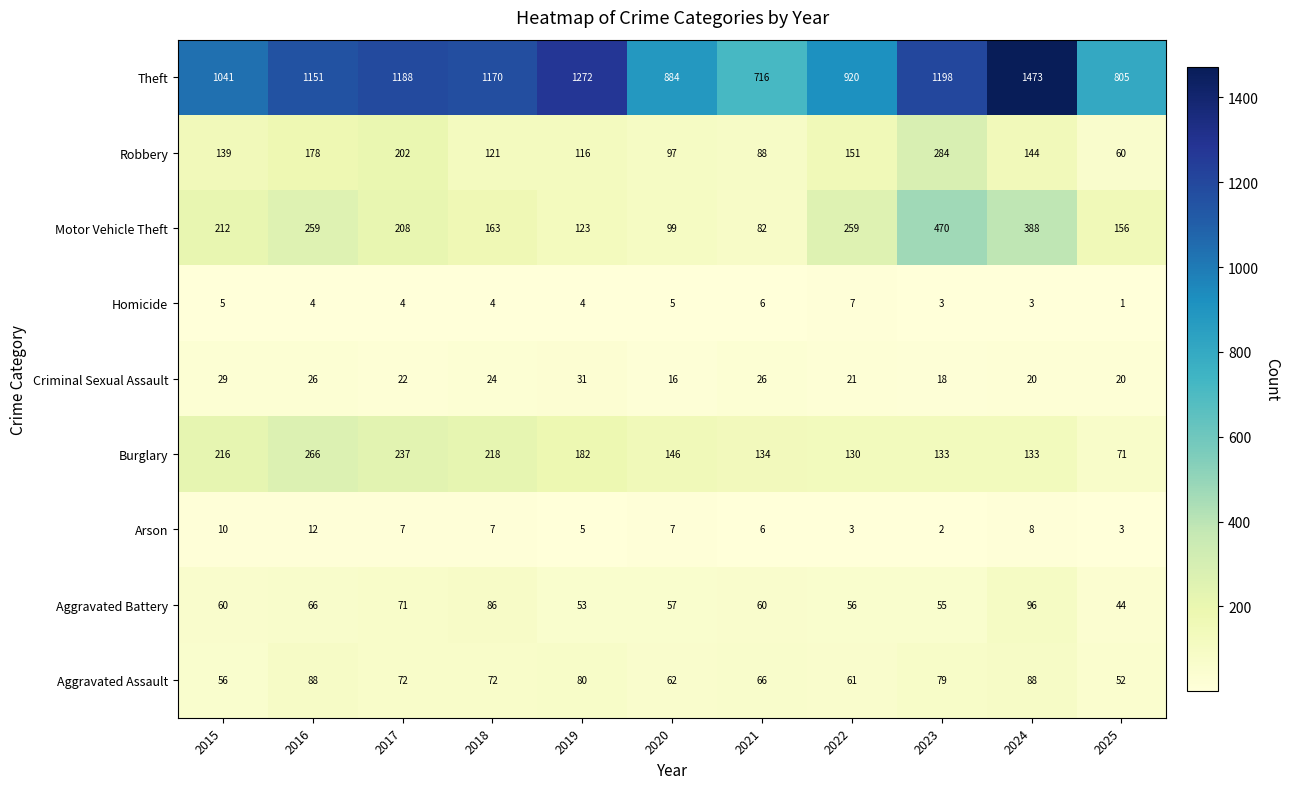

What is the sum of the Aggravated Battery values at 2016 and 2025?

110